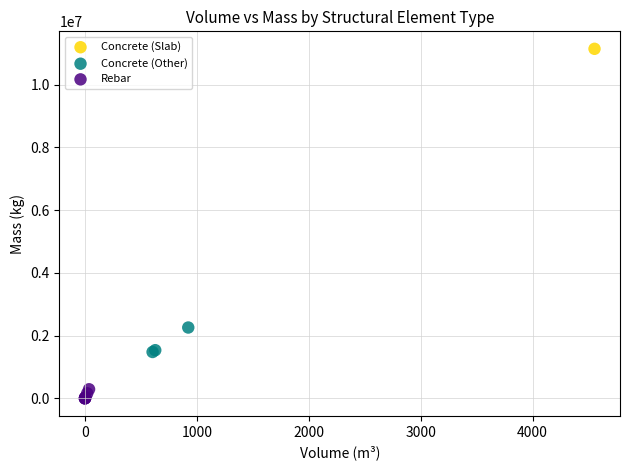

What are all the series names shown in the legend?

Concrete (Slab), Concrete (Other), Rebar